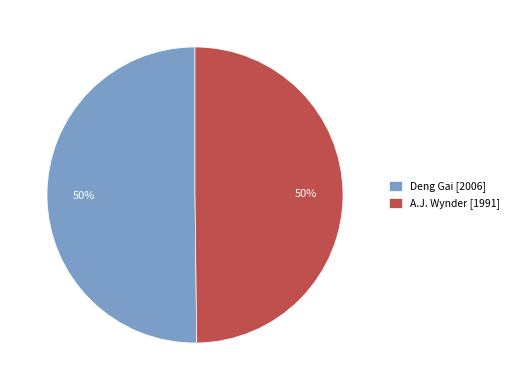

To the nearest percent, what is the combined percentage of Deng Gai and A.J. Wynder?

100%